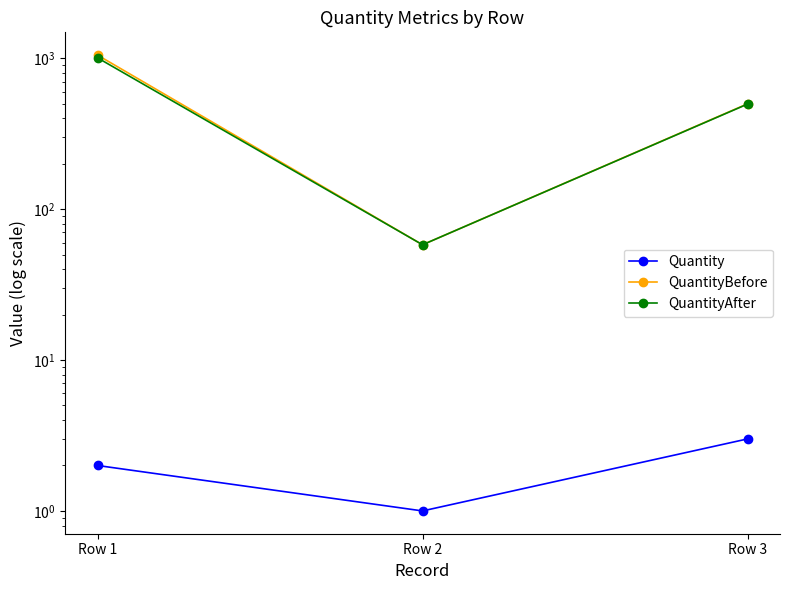

Reading left to right, what are all the values shown in this chart?

Quantity: 2	1	3
QuantityBefore: 1047	58	498
QuantityAfter: 1004	58	496